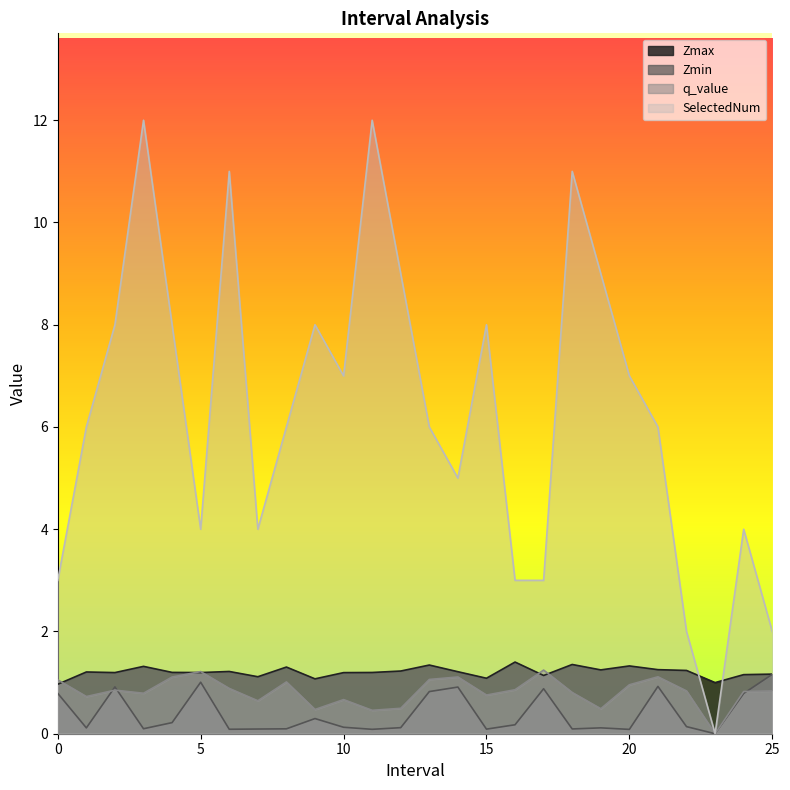

True or false: Zmin has more than 2 points higher than both neighbors.

True